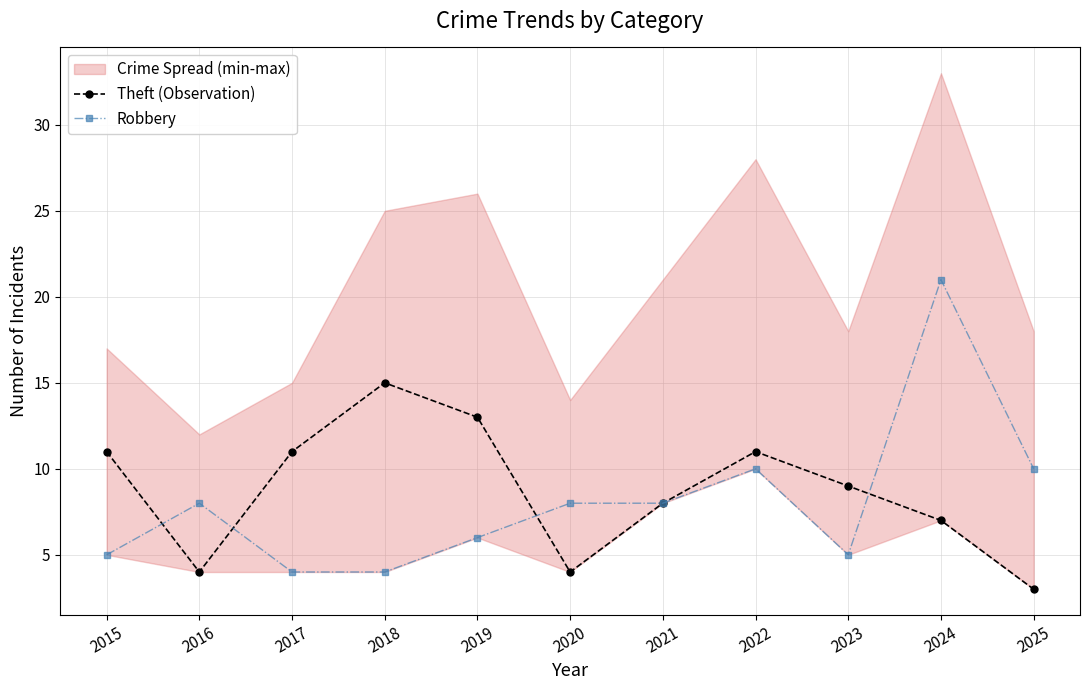

Reading right to left, transcribe all the data shown in this chart.

Theft (Observation): 2025=3	2024=7	2023=9	2022=11	2021=8	2020=4	2019=13	2018=15	2017=11	2016=4	2015=11
Robbery: 2025=10	2024=21	2023=5	2022=10	2021=8	2020=8	2019=6	2018=4	2017=4	2016=8	2015=5